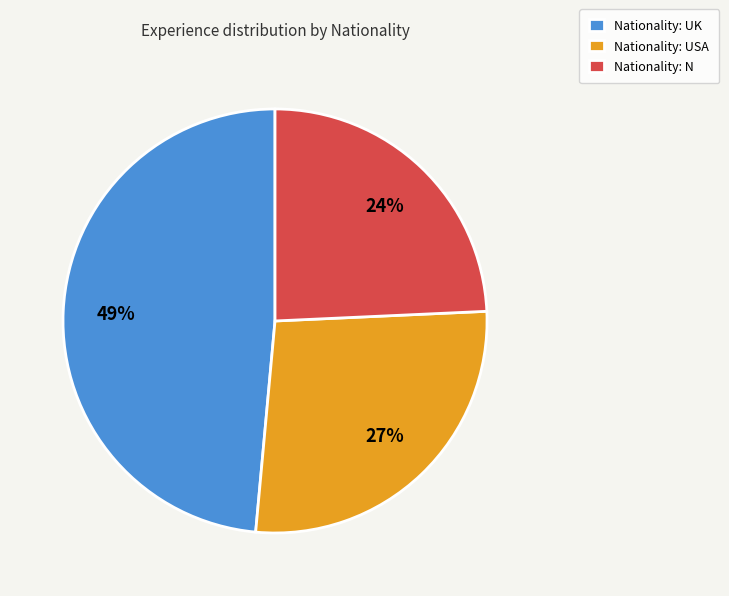

To the nearest percent, what is the average slice percentage?

33%